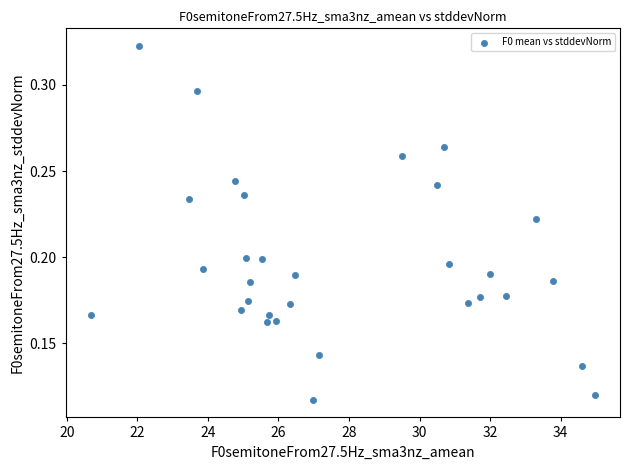

What is the range of X values (max minus min)?

14.3